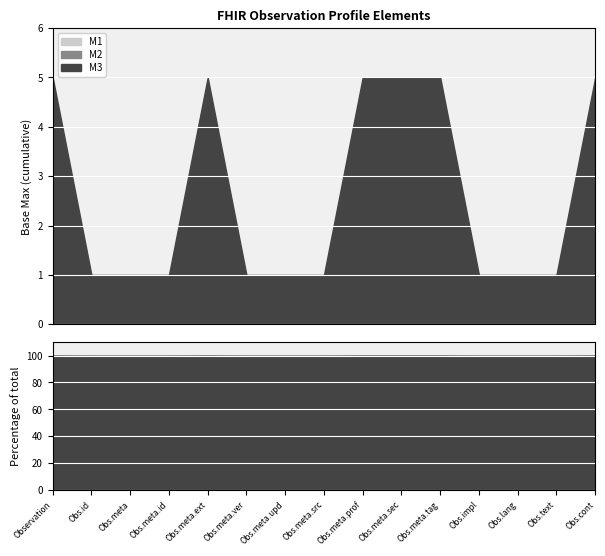

True or false: M1 and M3 intersect in this chart.

False